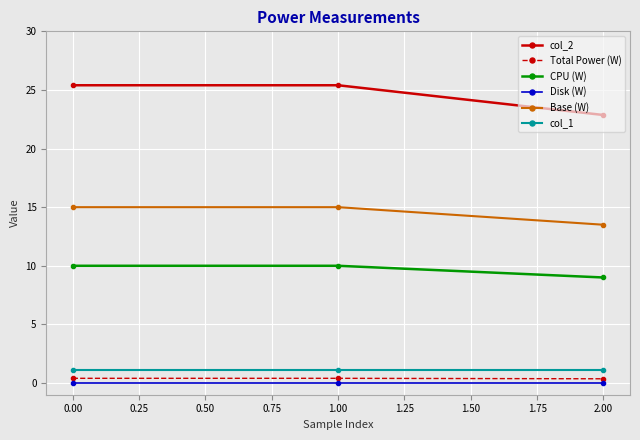

Which series has the largest total across all categories?

col_2